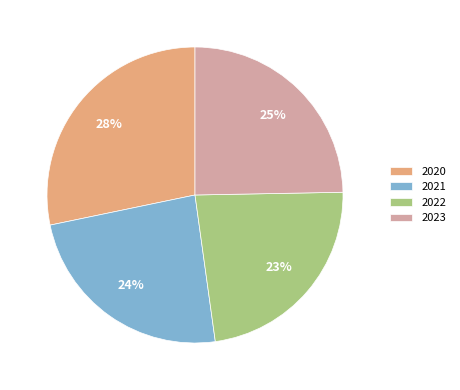

To the nearest percent, what is the difference between the 2021 and 2023 slice percentages?

1%